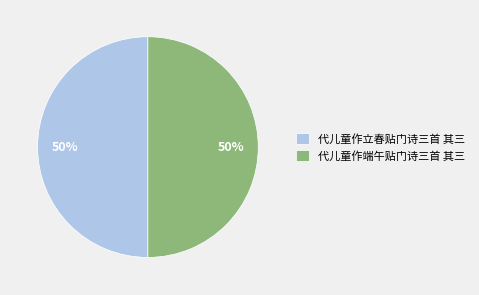

To the nearest percent, what percentage of the pie is 代儿童作端午贴门诗三首 其三?

50%